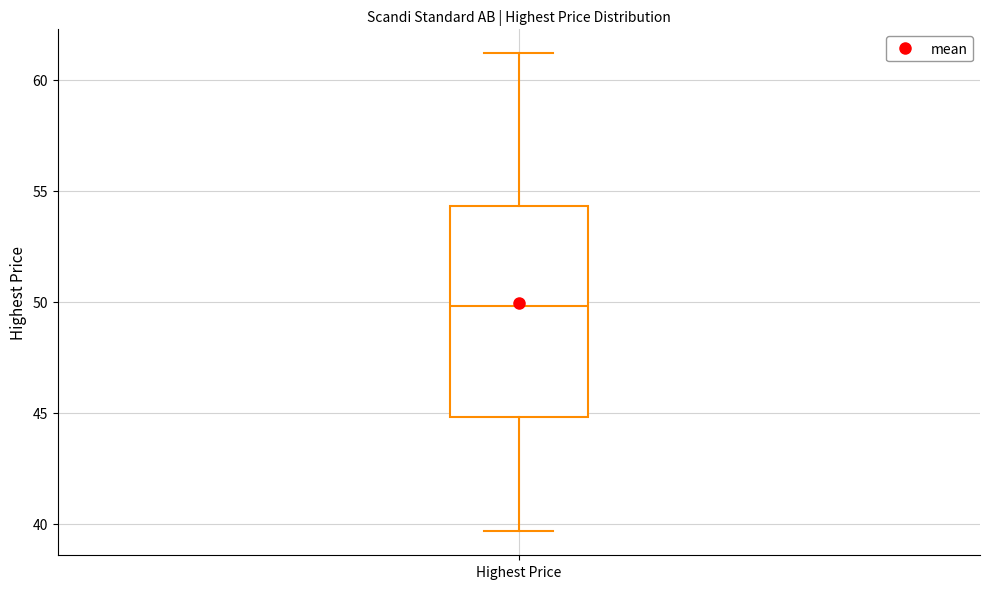

Read this box plot against the y-axis: the position of the median line, the range covered by the box, and the ends of both whiskers. The values are not printed on the chart, so give them approximately, as read against the axis.

median 50.0, box 45.0 to 54.5, whiskers 39.5 to 61.0